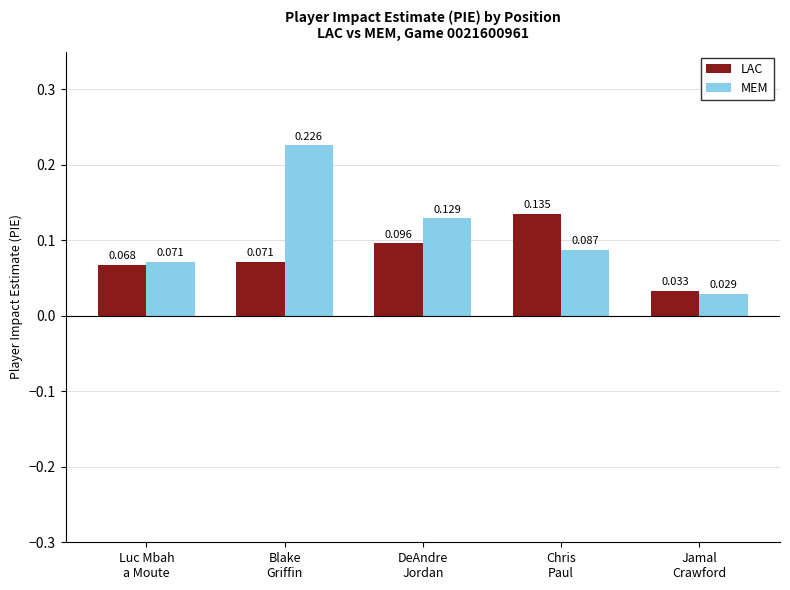

At how many categories does at least one series exceed 0?

5